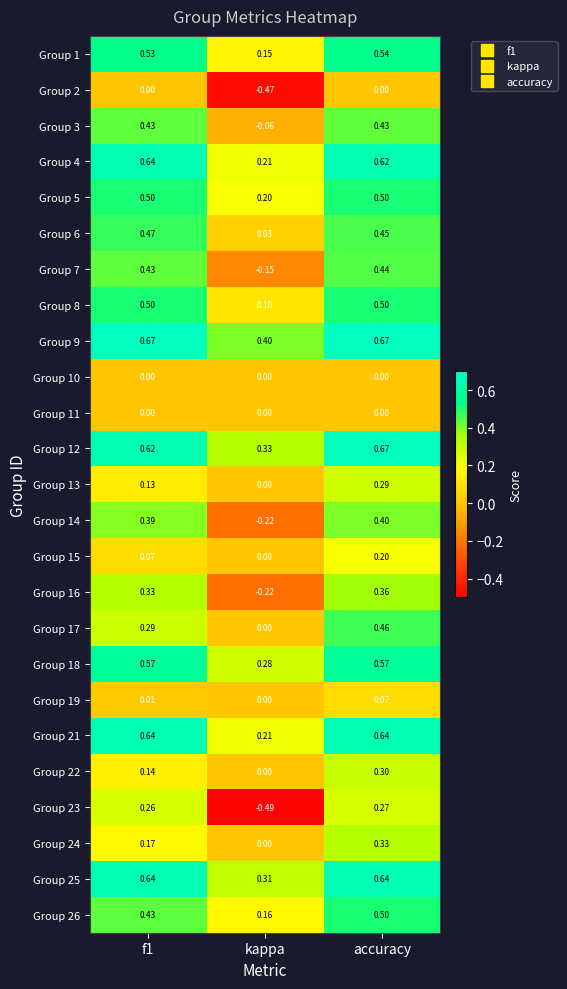

Is the value of Group 8 at accuracy greater than the value of Group 15 at f1?

Yes